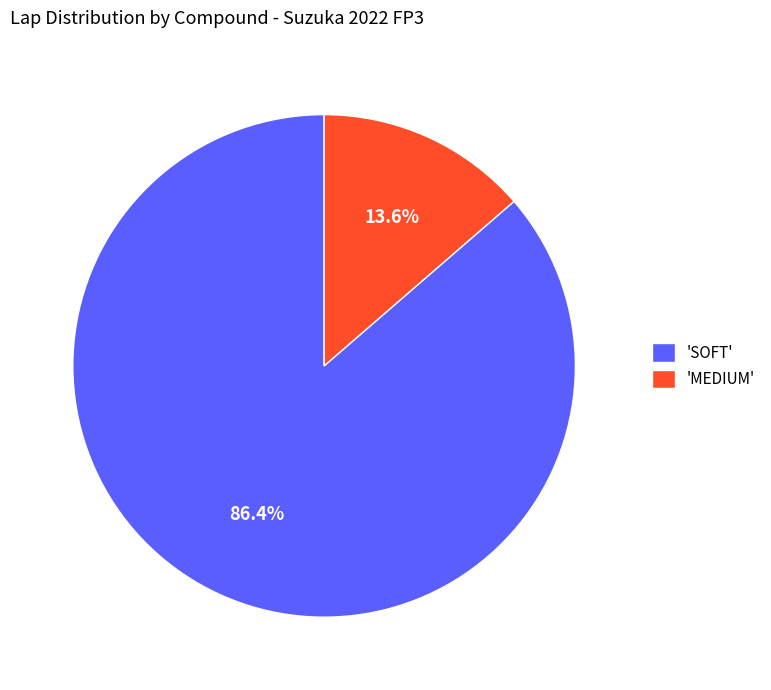

How much of the chart is everything except 'SOFT'?

13.6%